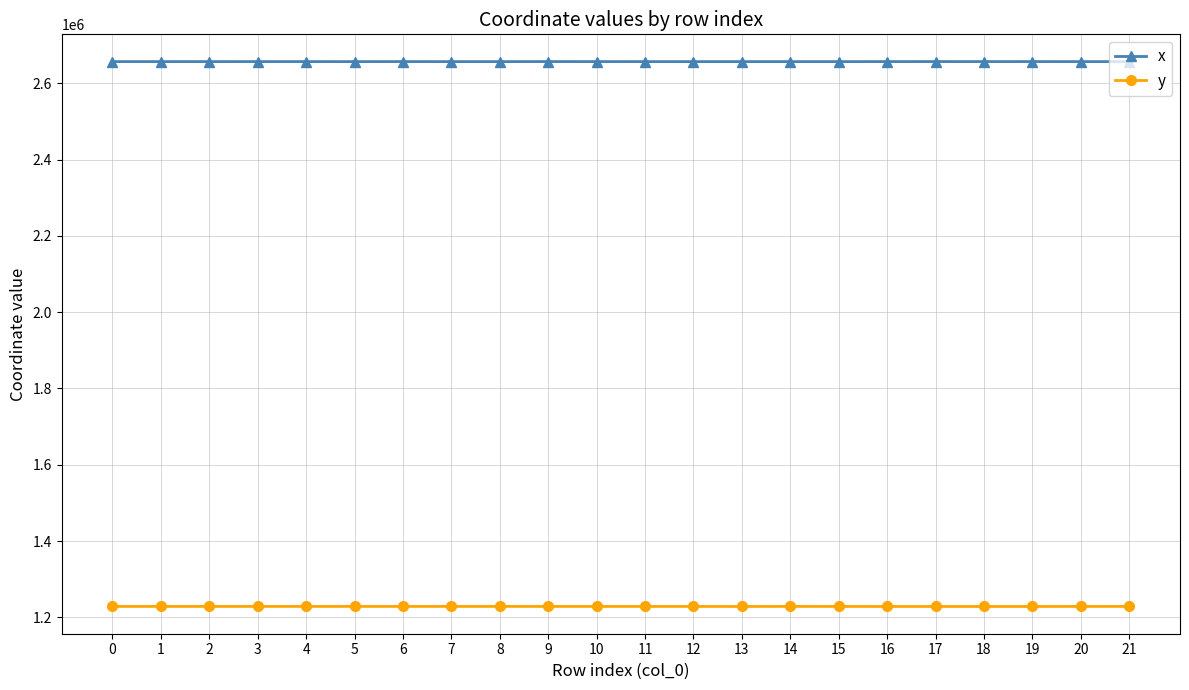

Which series has the widest spread of values?

y